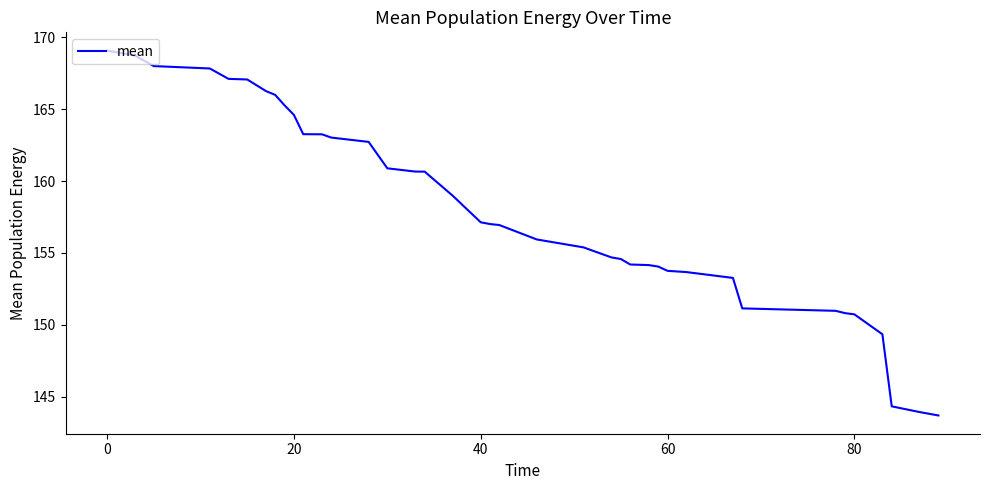

What is the difference between the maximum and minimum values?

25.4